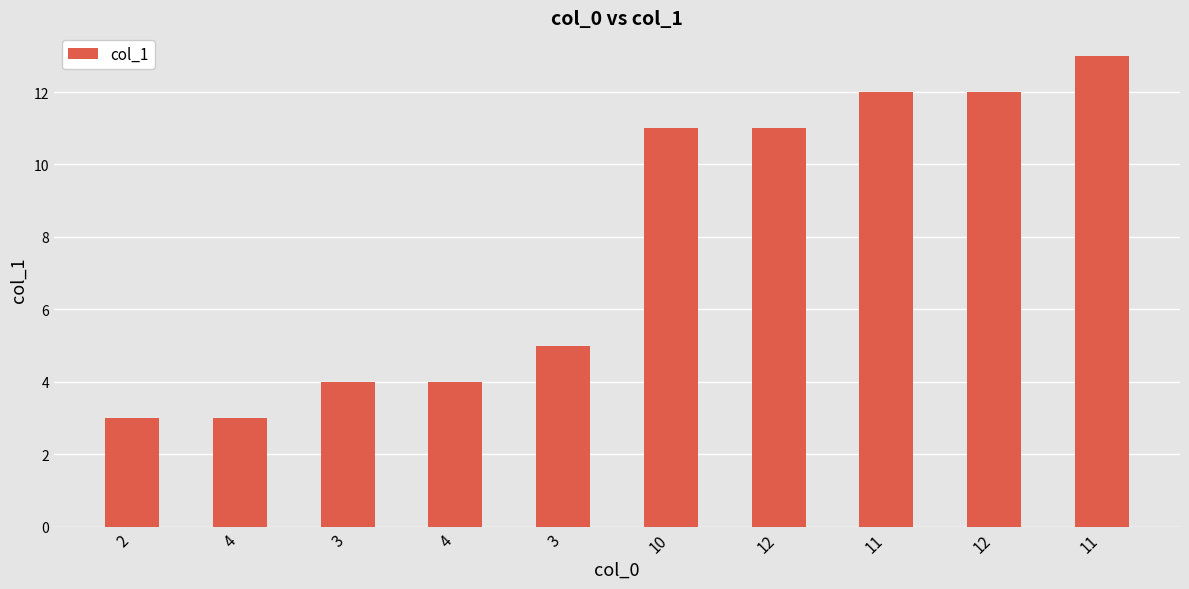

True or false: the data shows 11 at 10.

True